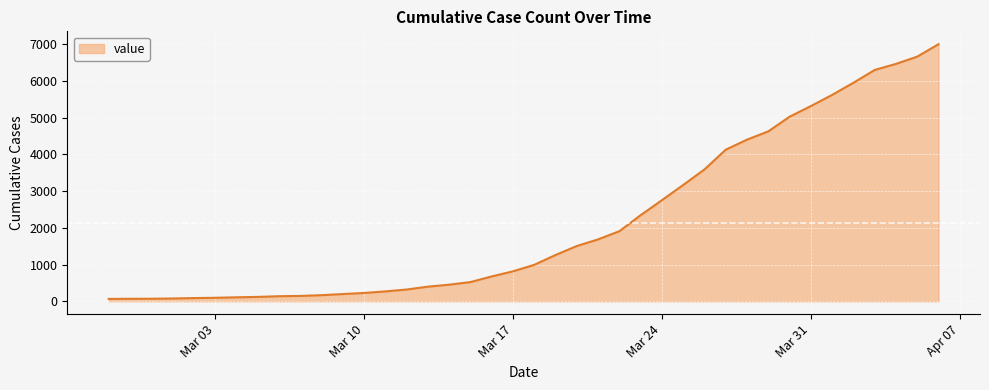

What is the difference between the maximum and minimum values?

6939